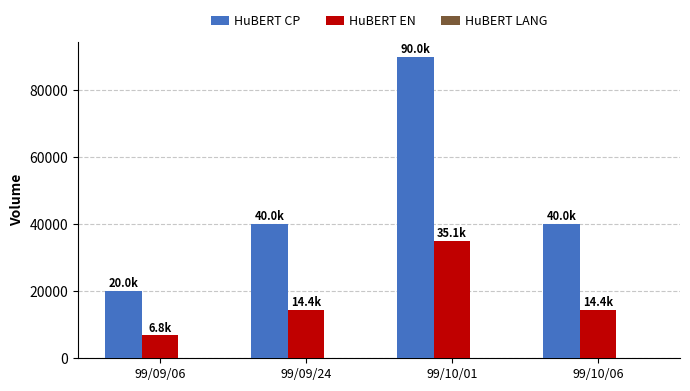

Count the number of data series in this chart.

2